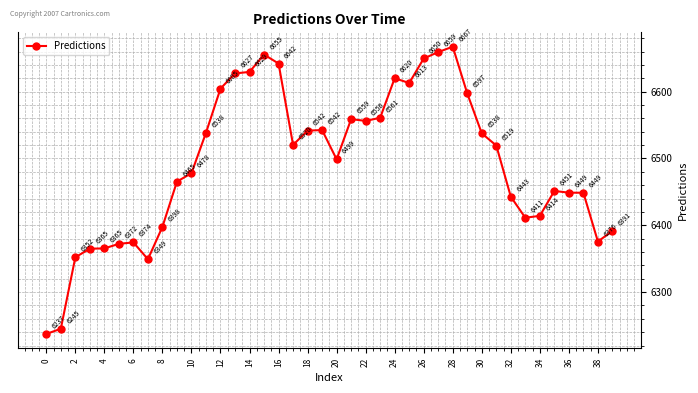

What is the value of the 25th point from the left?

6620.1